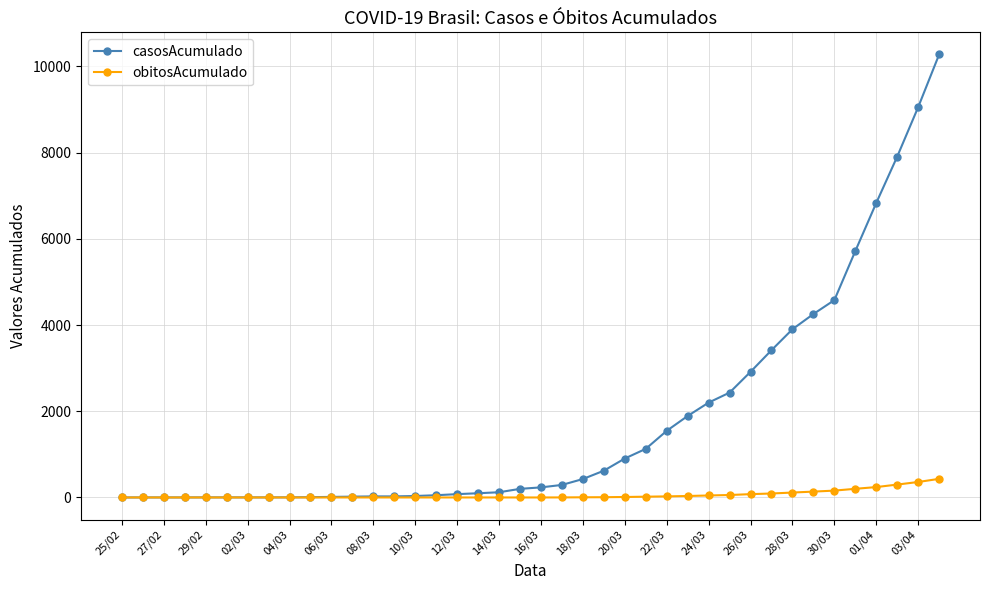

What is the difference between the maximum and minimum values in the obitosAcumulado series?

432